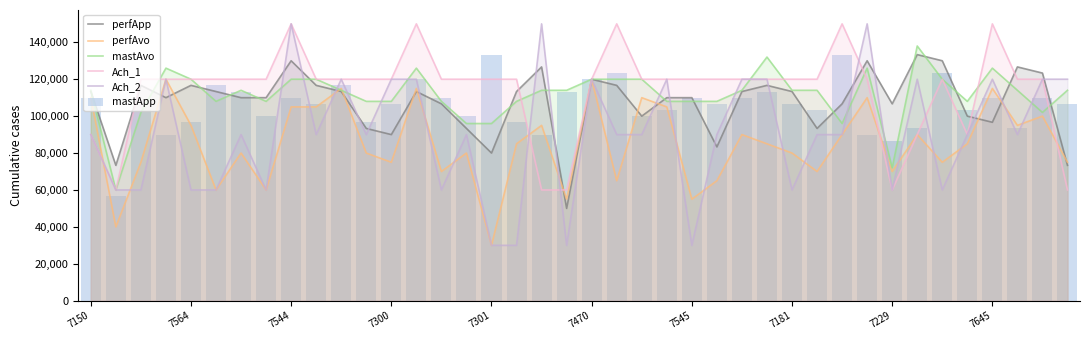

What is the total value across all series at 7645?

658333.3